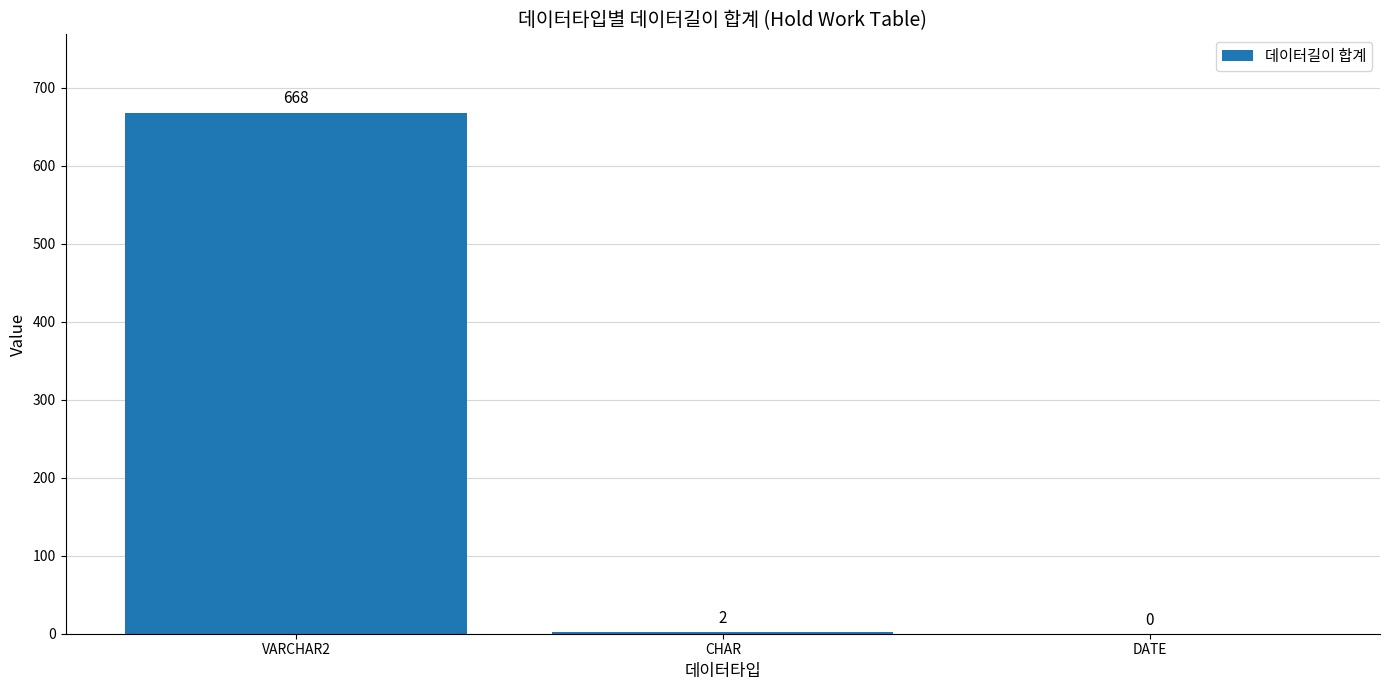

Reading left to right, transcribe all the data shown in this chart.

668	2	0